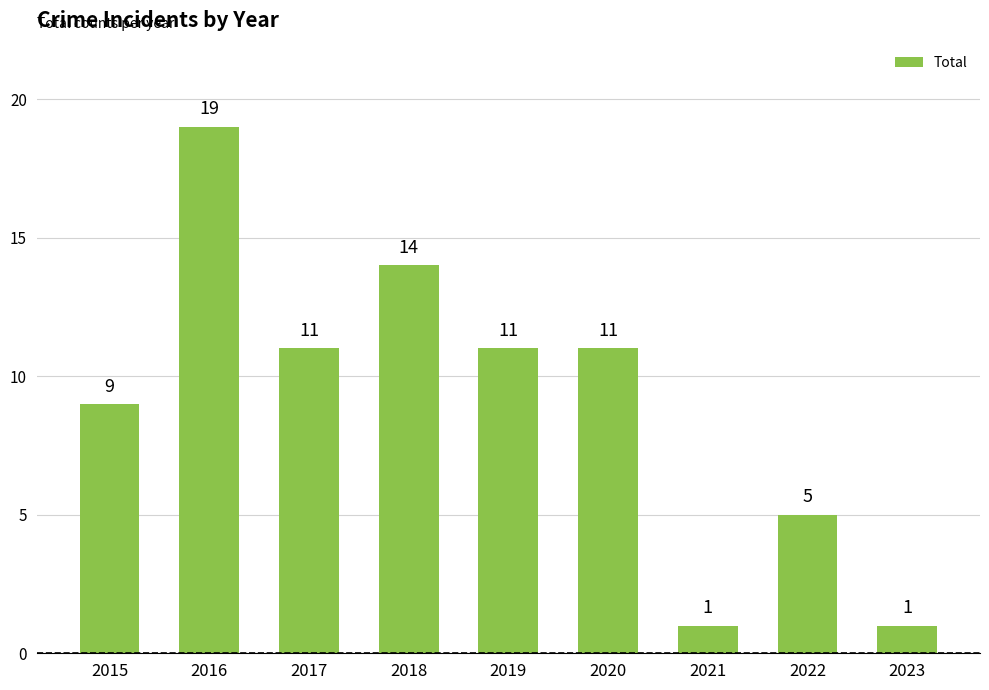

The chart shows a value of 19 at 2016. True or false?

True